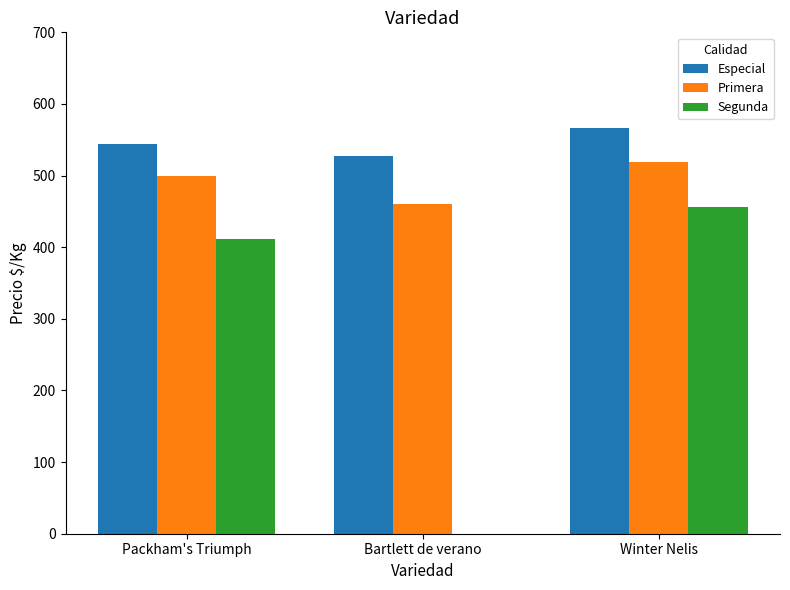

The Especial series shows 348 at Bartlett de verano. True or false?

False